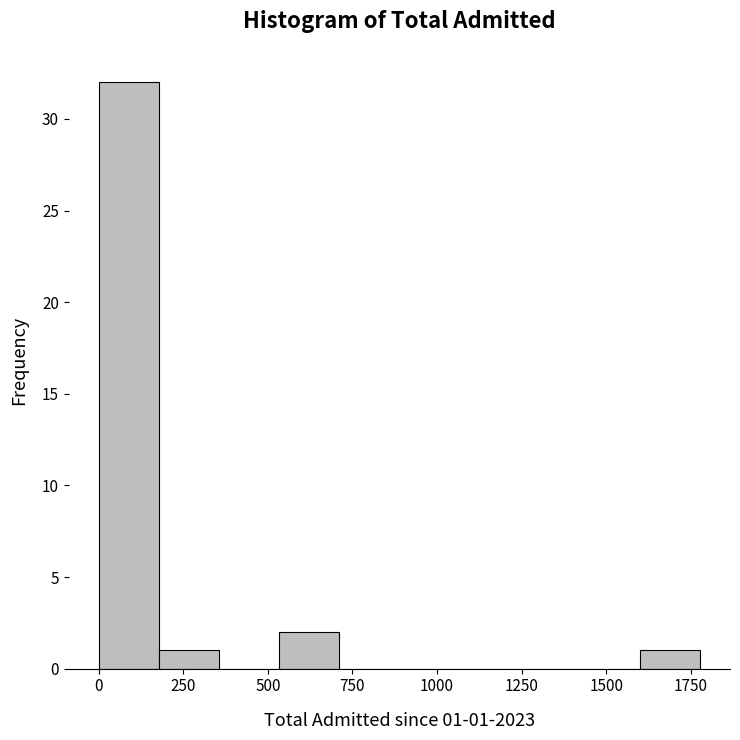

Around what value on the x-axis is the tallest bar? Give the approximate position of its centre, as read against the axis.

100